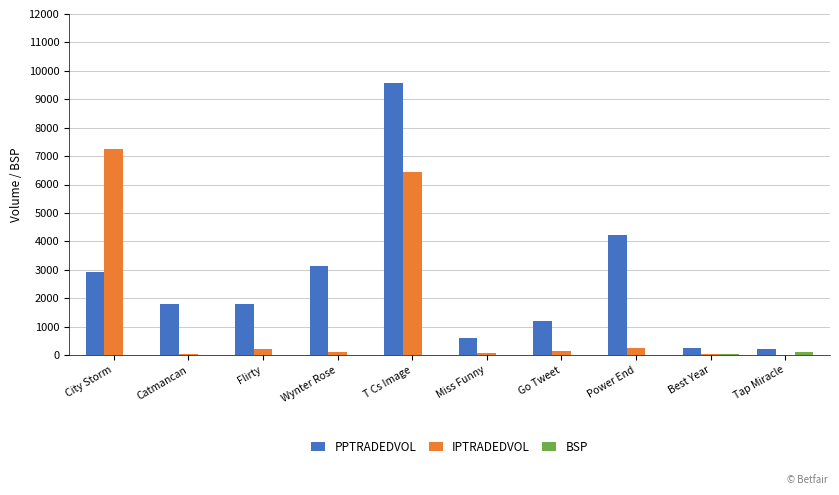

Which category has the highest value across all series?

T Cs Image